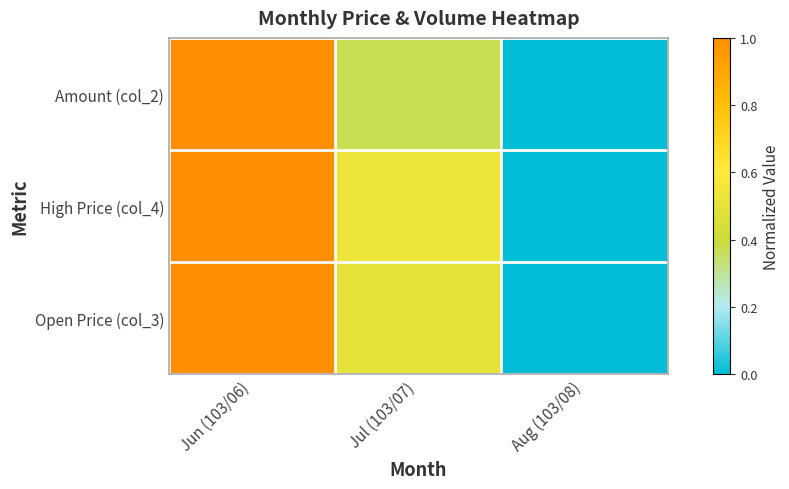

How many categories are shown in the chart?

3